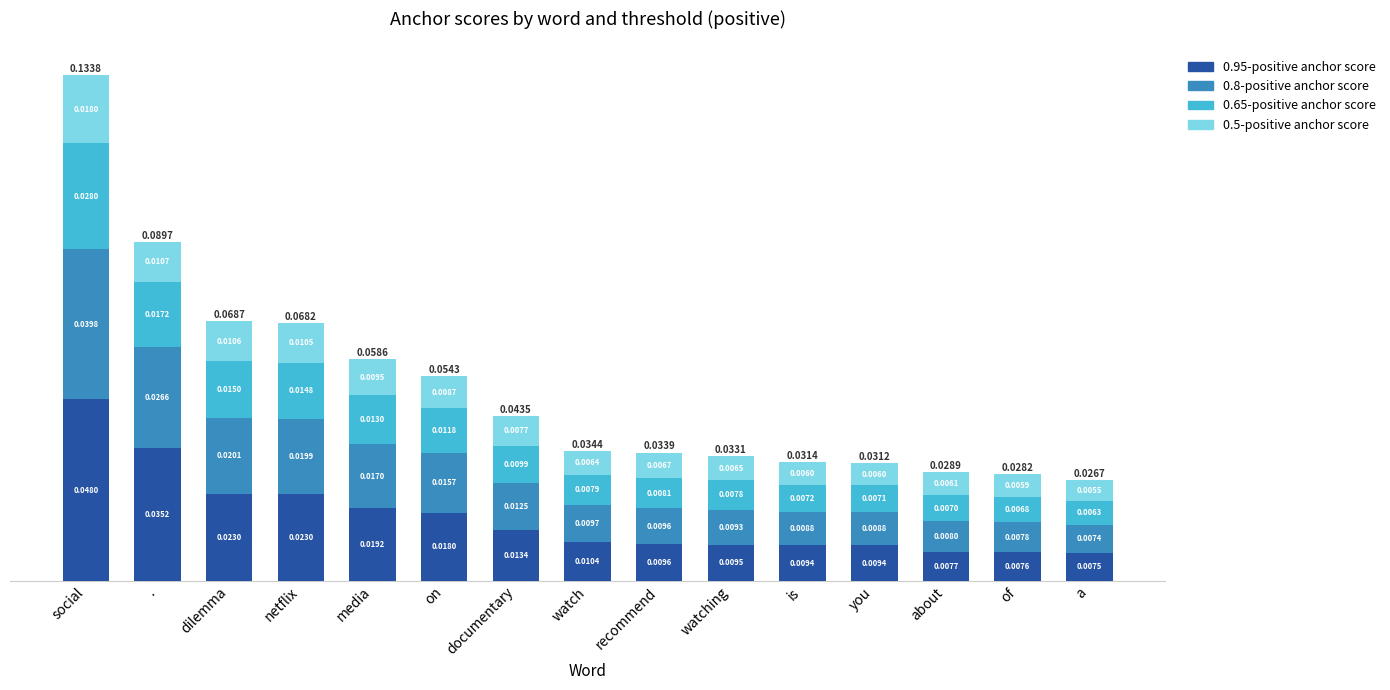

At which category is the sum across all series the highest?

social